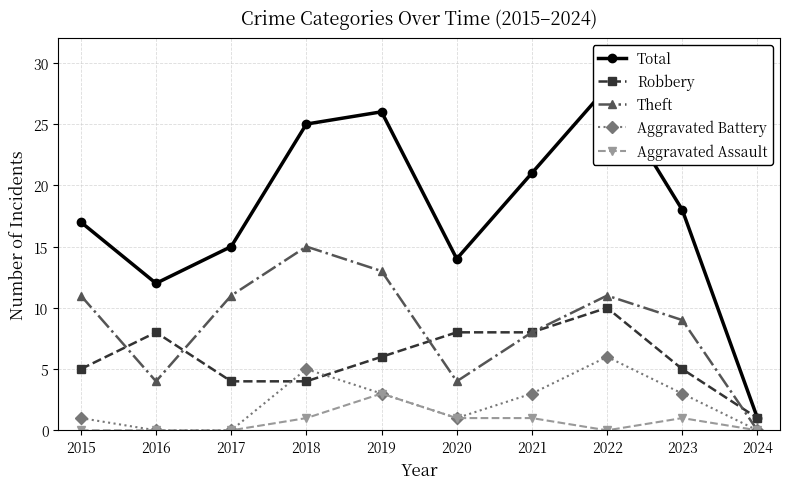

At which category is the sum across all series the highest?

2022